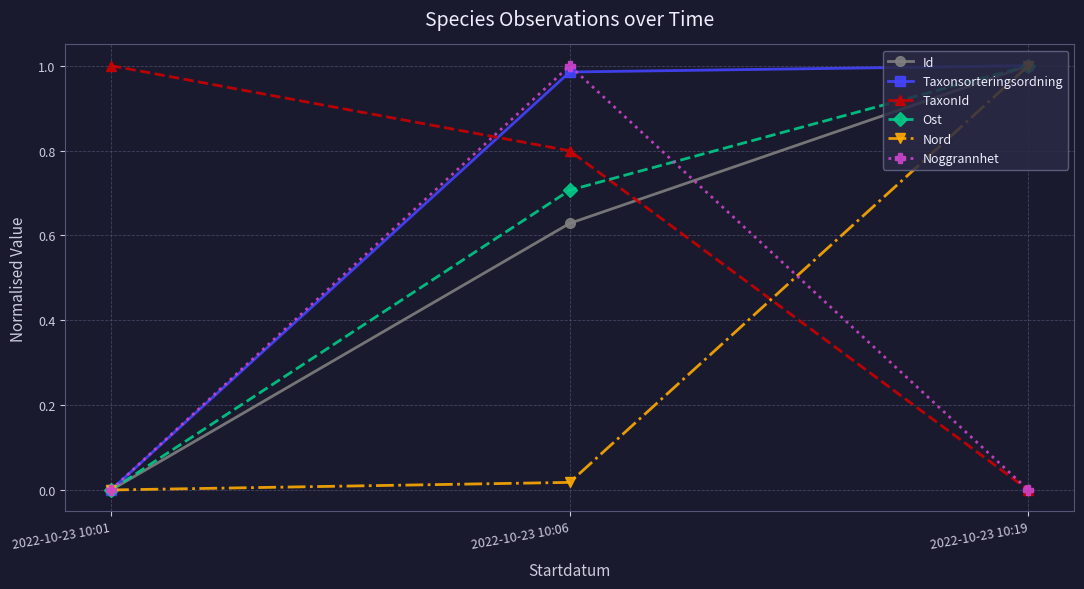

Count the number of categories in the chart.

3